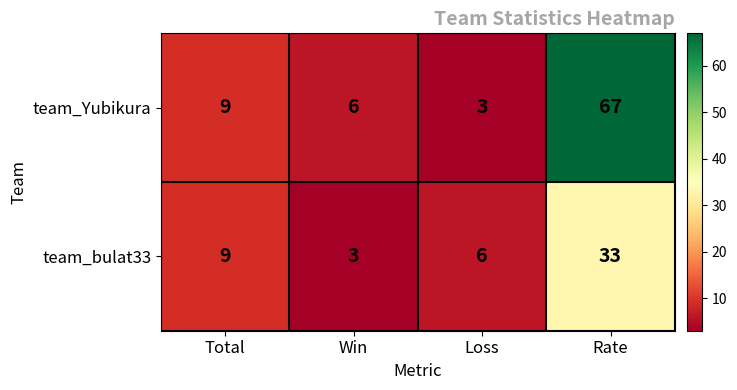

What is the average value of the team_Yubikura series?

21